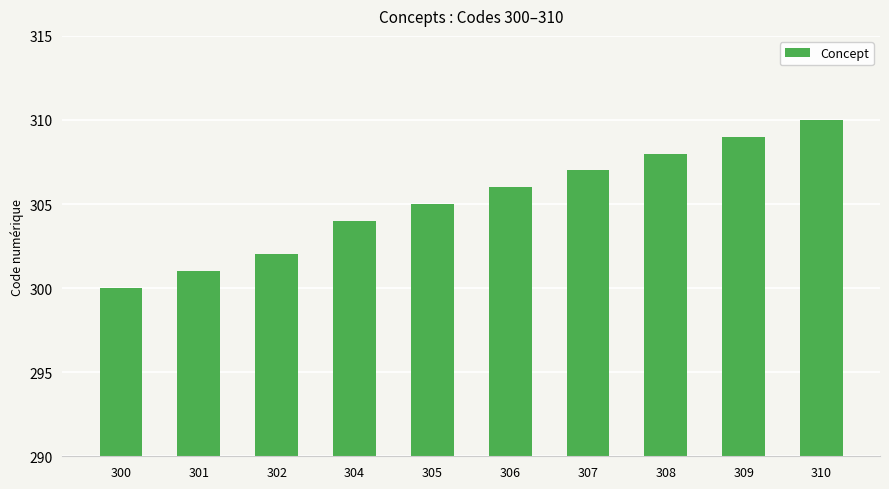

Reading left to right, what are all the values shown in this chart?

300=300	301=301	302=302	304=304	305=305	306=306	307=307	308=308	309=309	310=310